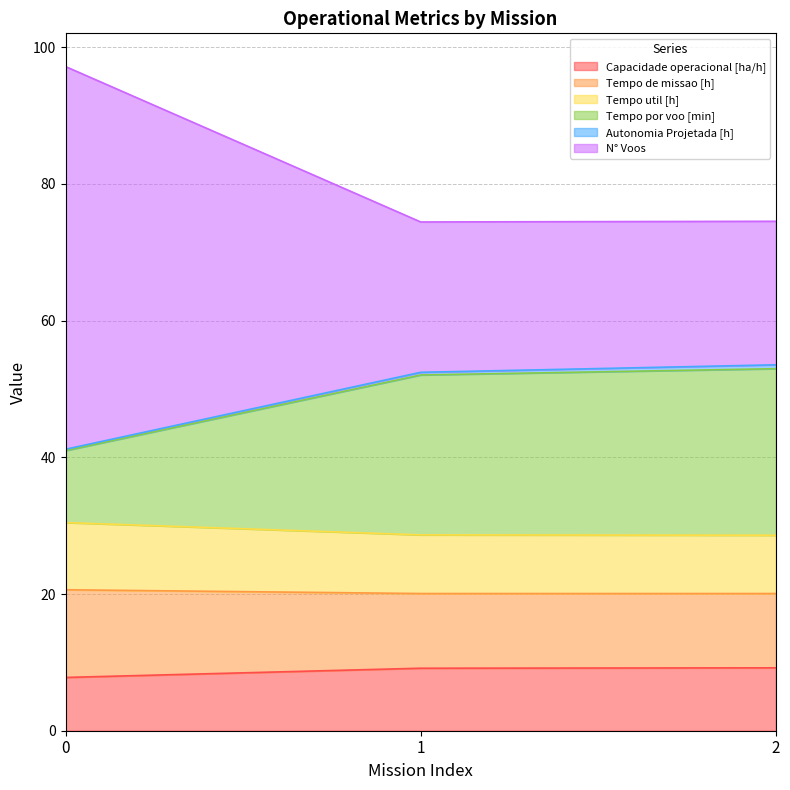

What is the highest value of the Capacidade operacional [ha/h] series?

9.2